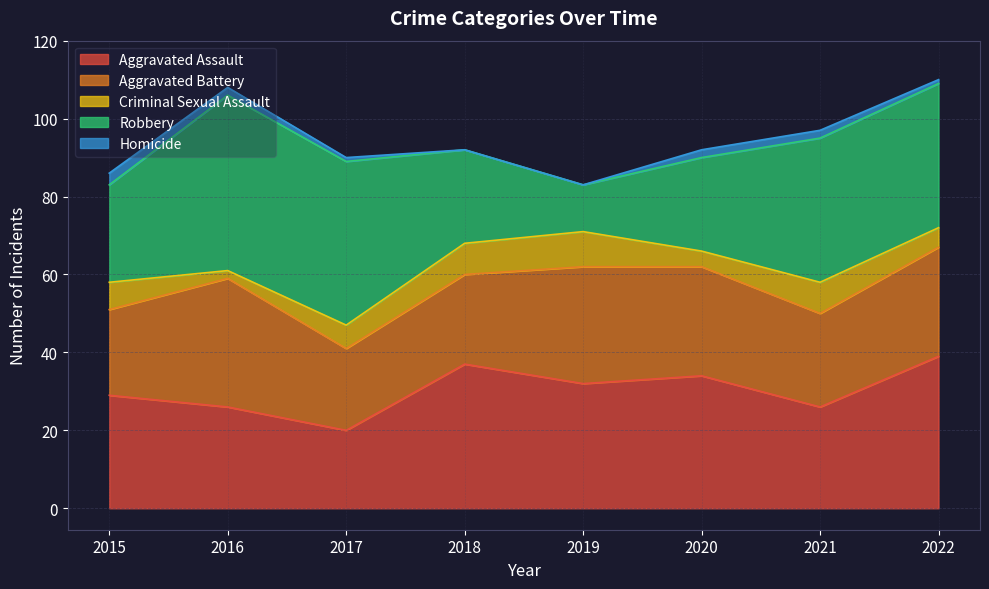

Does the chart have visible grid lines?

Yes